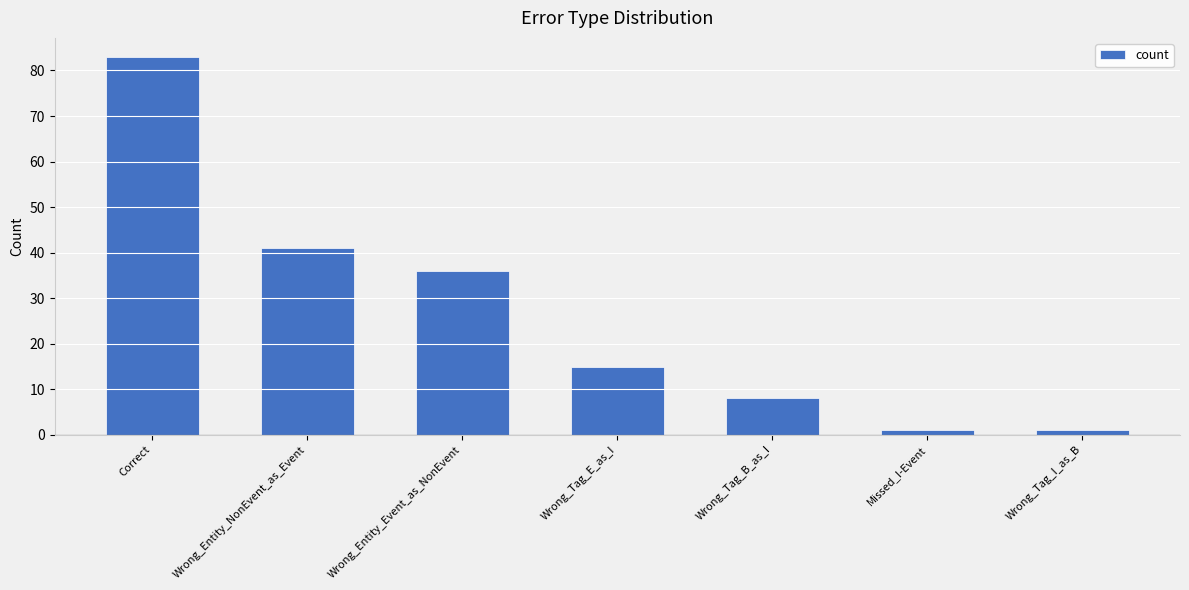

Where is the data nearest to the value 42?

Wrong_Entity_NonEvent_as_Event